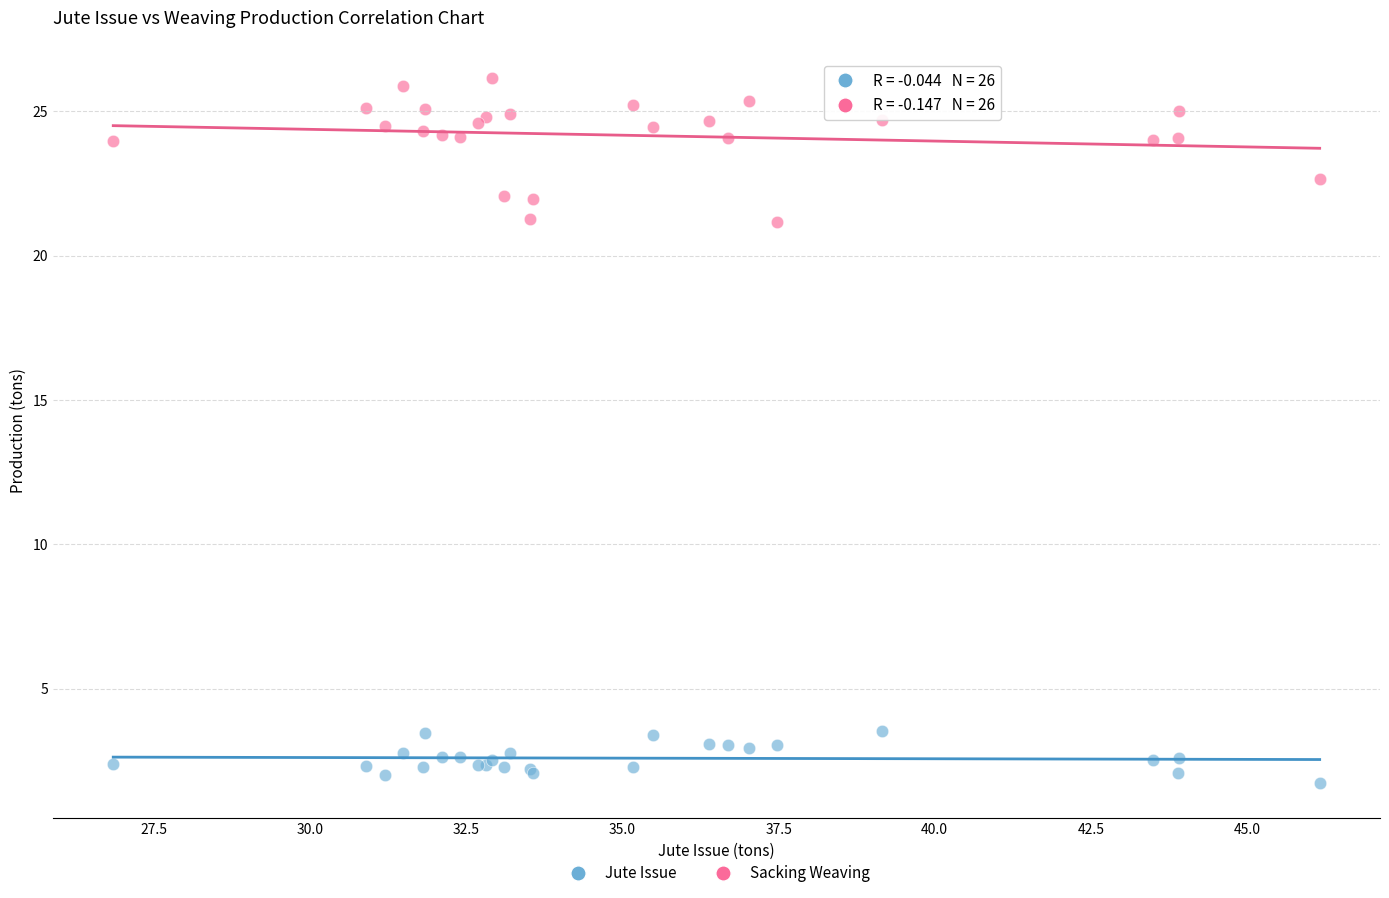

Which series has the widest spread of Y values?

Sacking Weaving